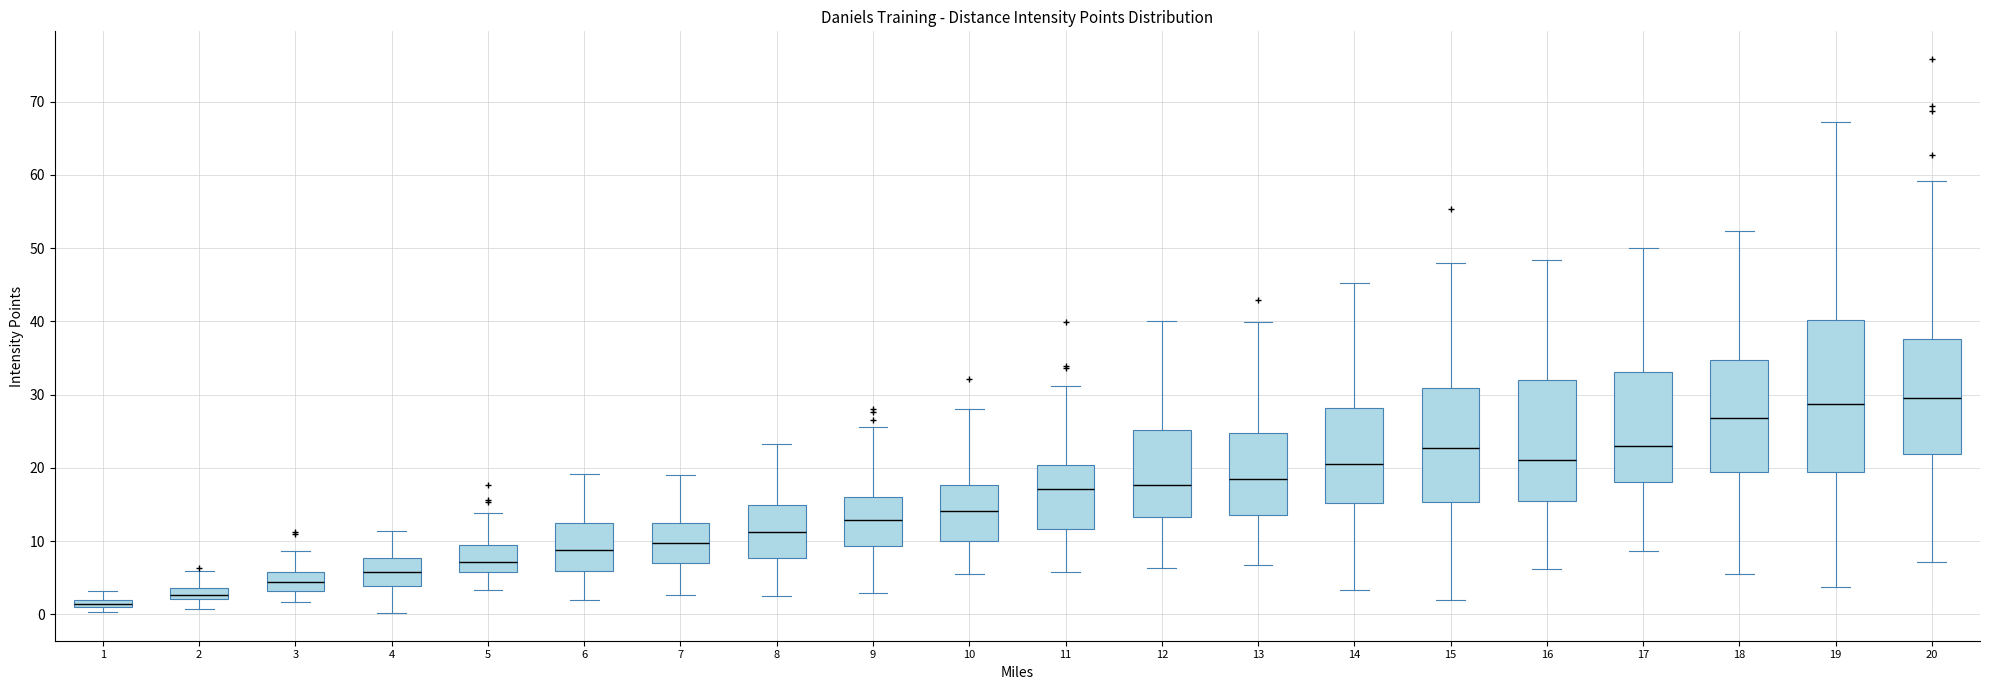

Comparing the boxes themselves (not the whiskers), which one is the tallest?

19